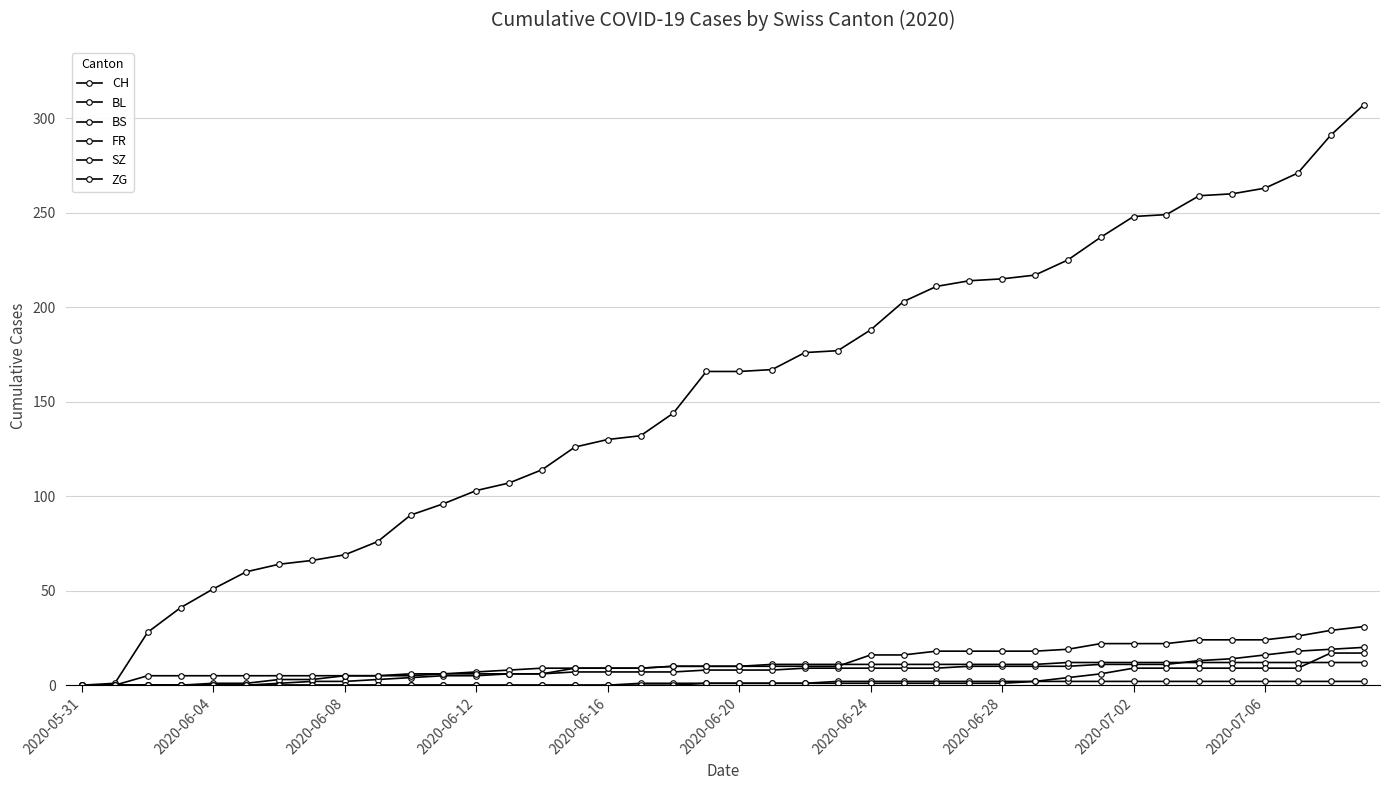

Is this an area chart (filled region under the line)?

No